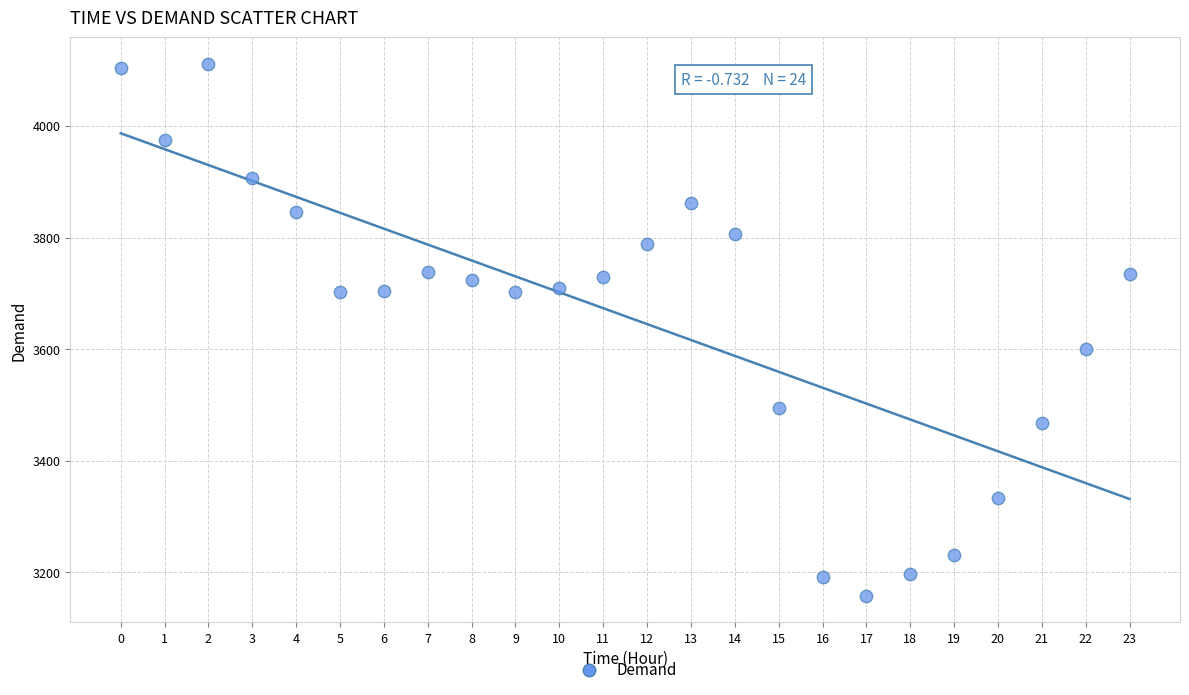

What Y value in the scatter plot is closest to 3634?

3601